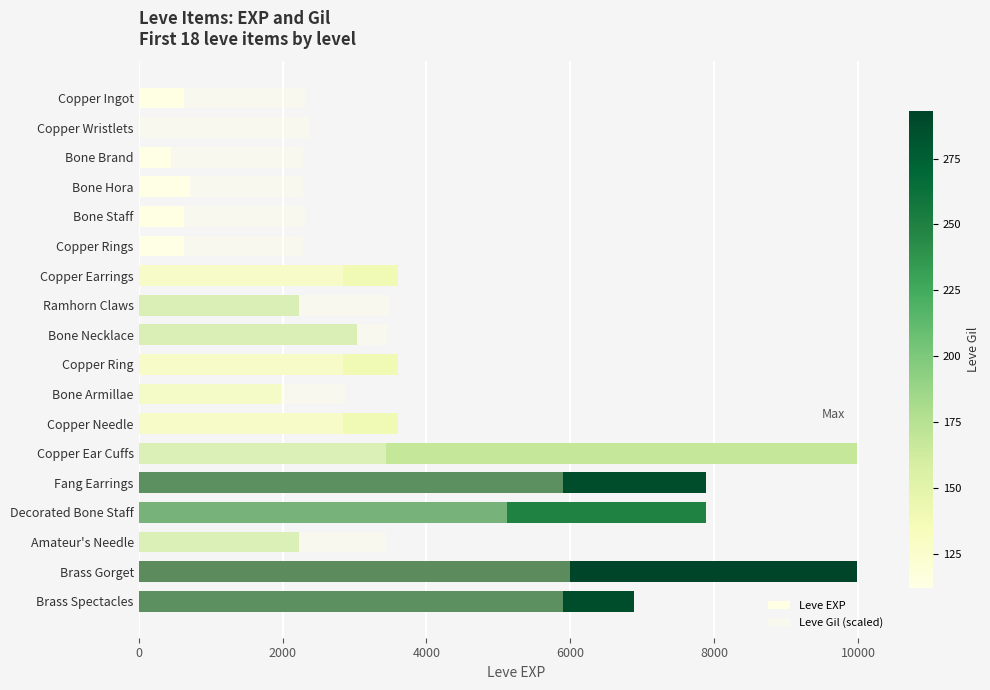

How many bars are there in each group?

2